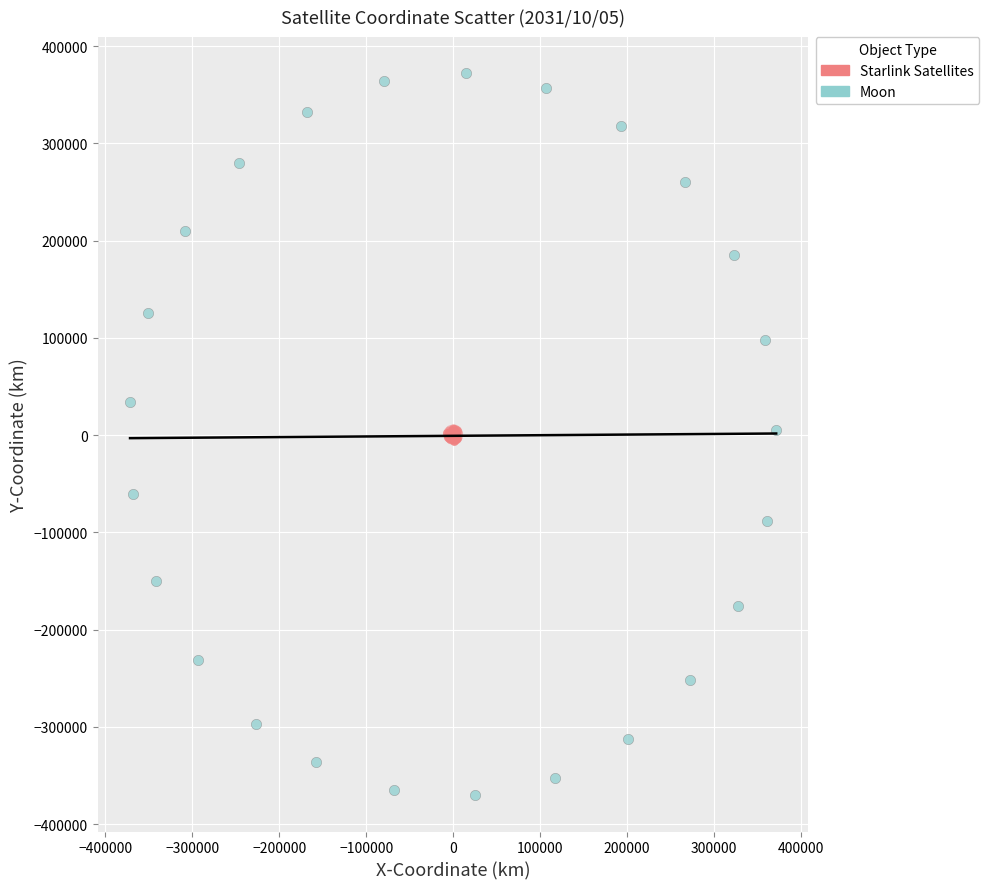

Which series has the largest Y range (max minus min)?

Moon